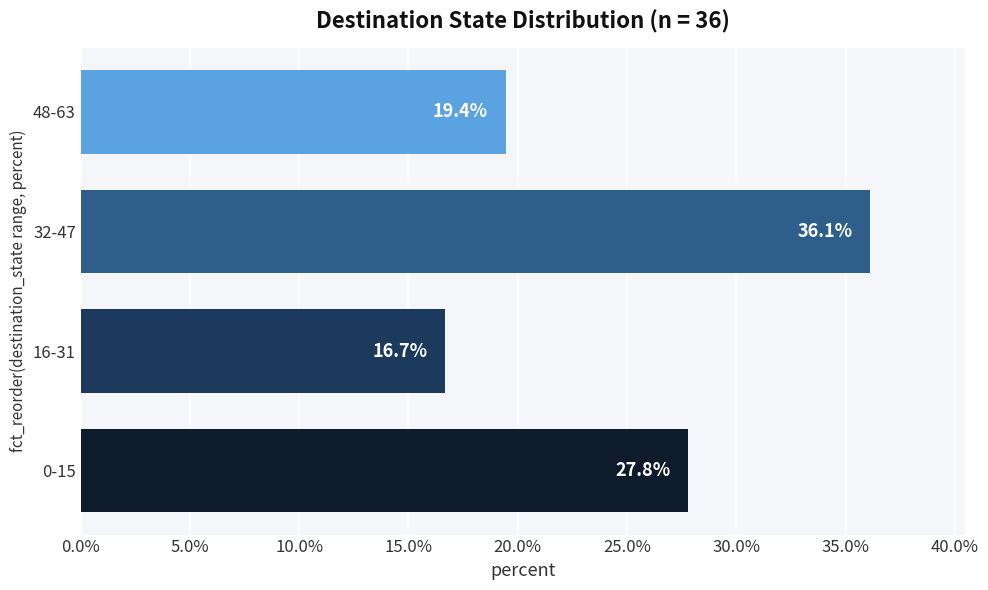

What is the change in value from 16-31 to 32-47?

+19.4